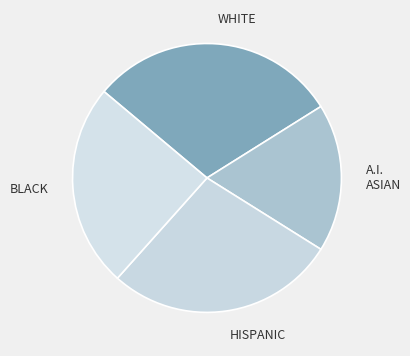

Combined, do WHITE and HISPANIC account for over 50%?

Yes